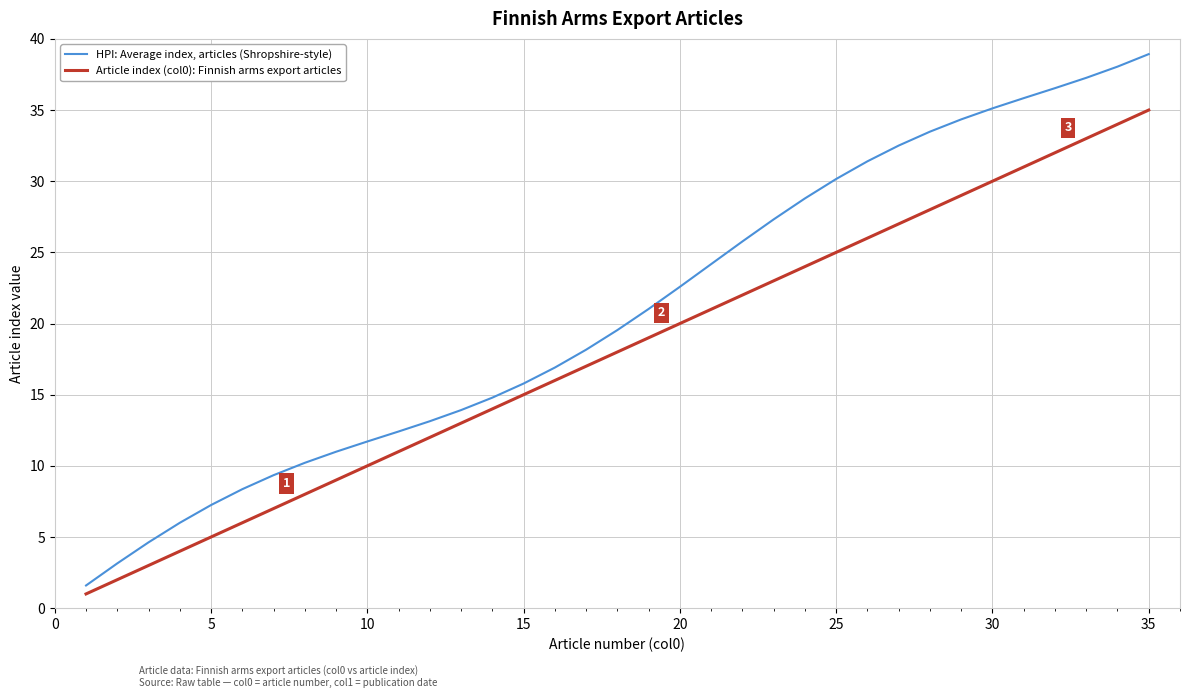

What is the highest value of the Article index (col0): Finnish arms export articles series?

35.0